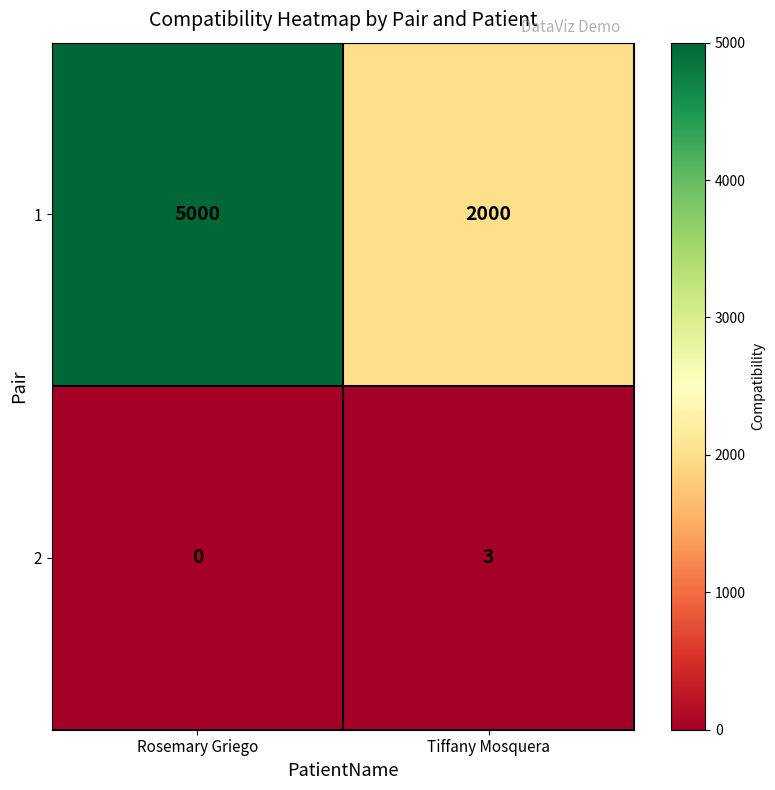

Where is 2 nearest to the value 1?

Rosemary Griego